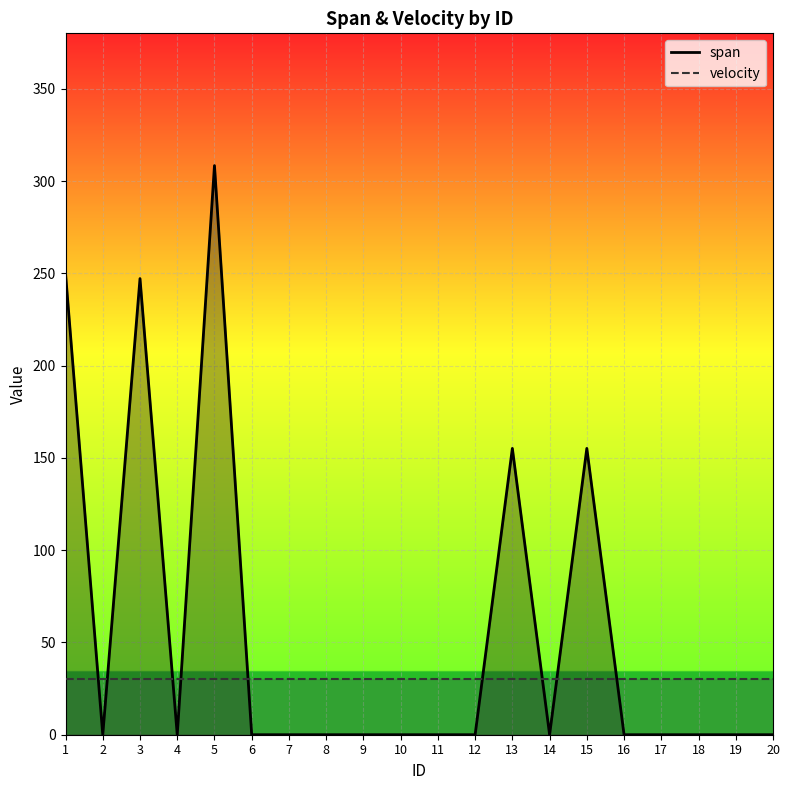

Which series has the widest spread of values?

span